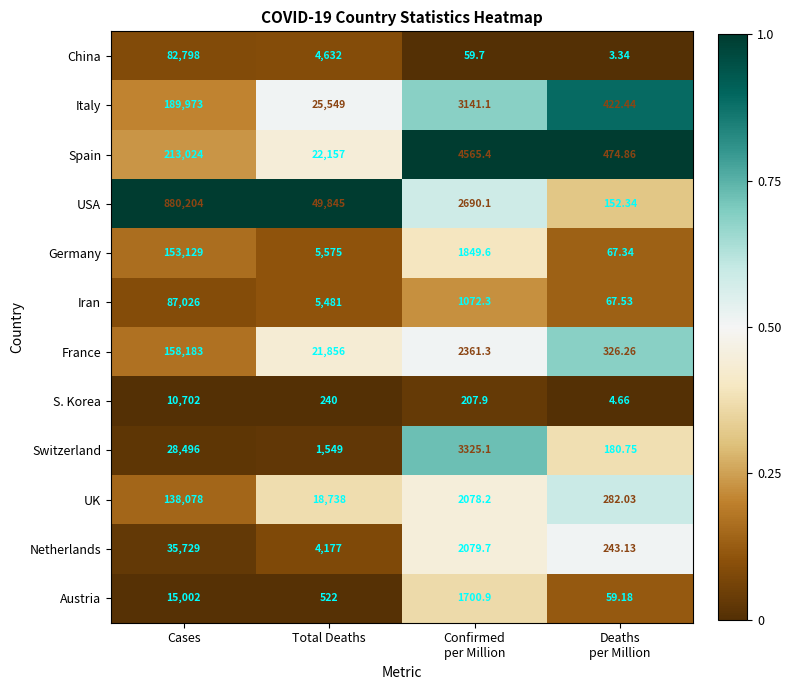

Rank the series at Confirmed
per Million from highest to lowest value.

Spain, Switzerland, Italy, USA, France, Netherlands, UK, Germany, Austria, Iran, S. Korea, China